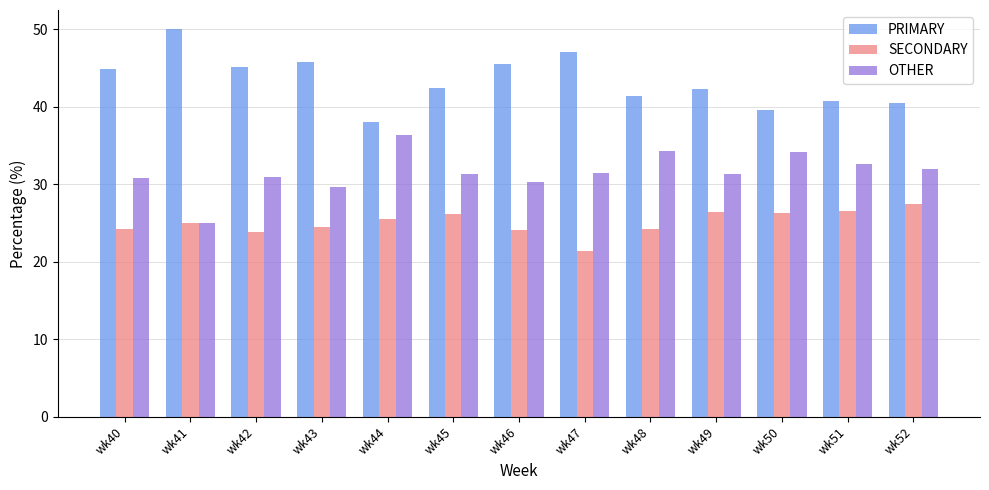

What is the total value across all series at wk48?

100.0